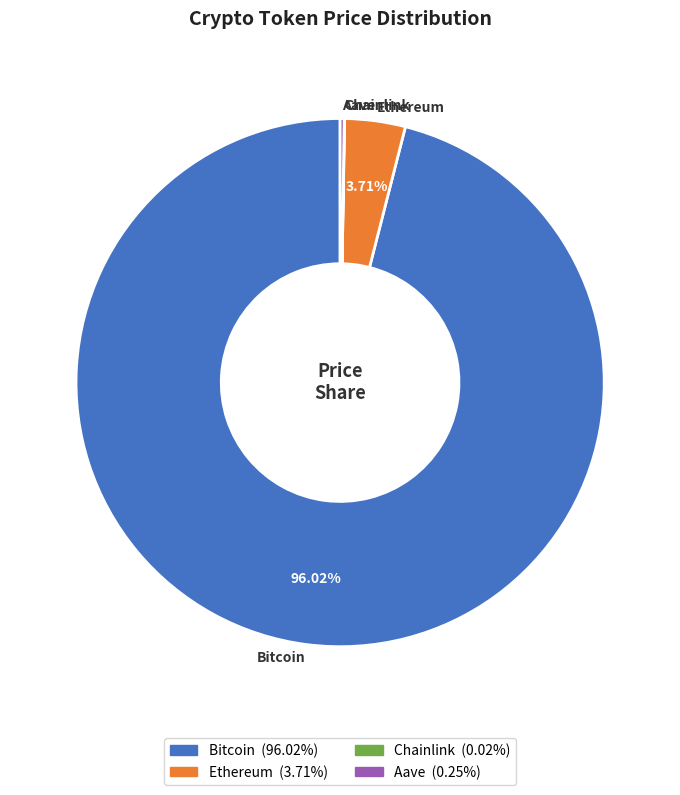

Does any single category account for the majority?

Yes